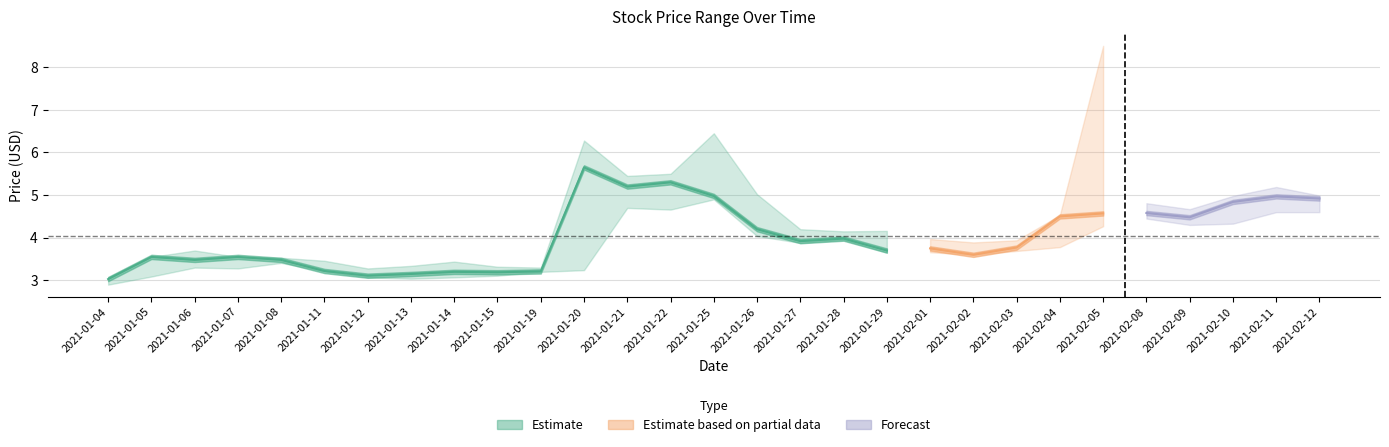

What is the label of the 16th point from the right?

2021-01-22